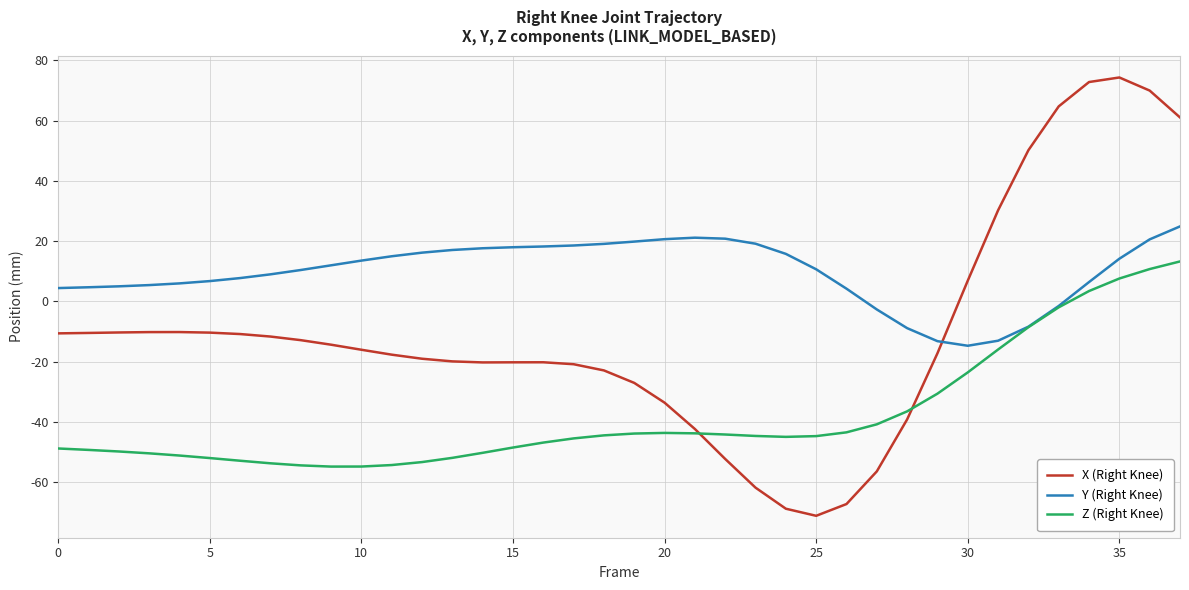

What is the minimum value for X (Right Knee)?

-71.2